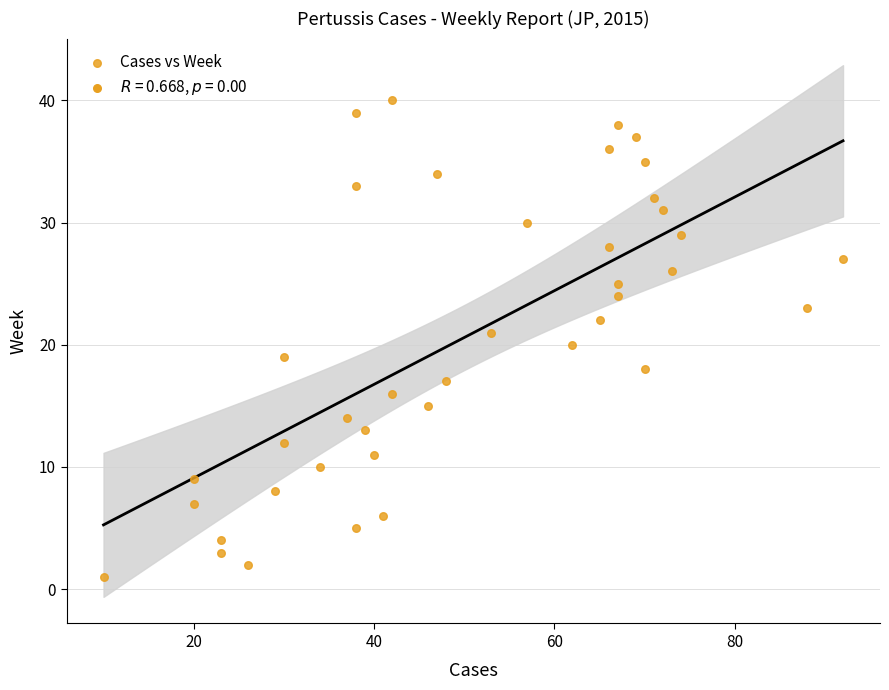

What is the range of Y values (max minus min)?

39